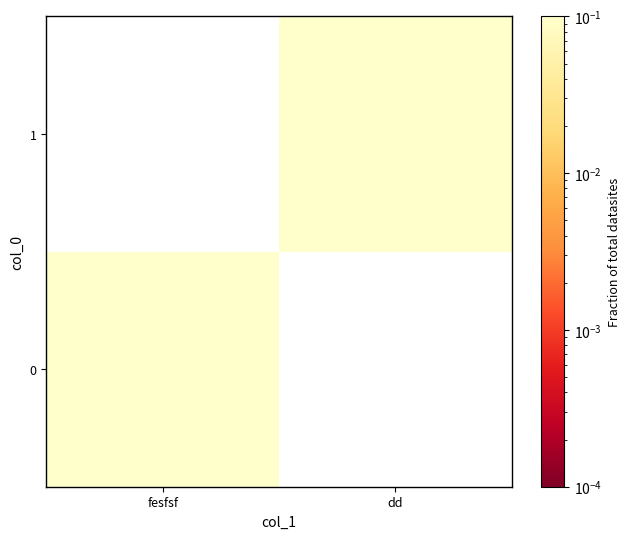

Which category has the highest value in the 0 series?

fesfsf